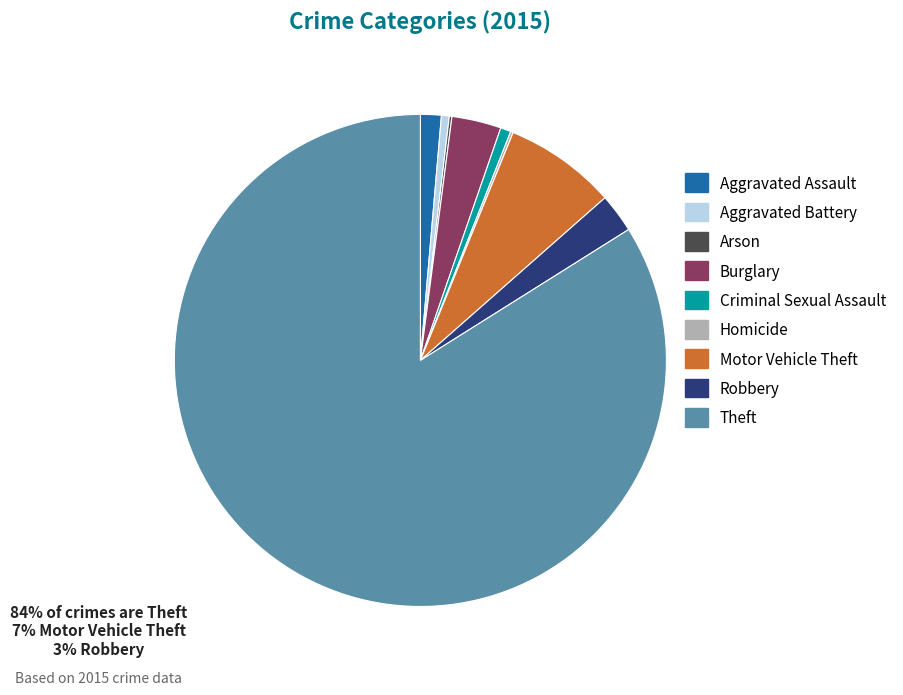

Is the sum of Motor Vehicle Theft and Theft greater than half?

Yes